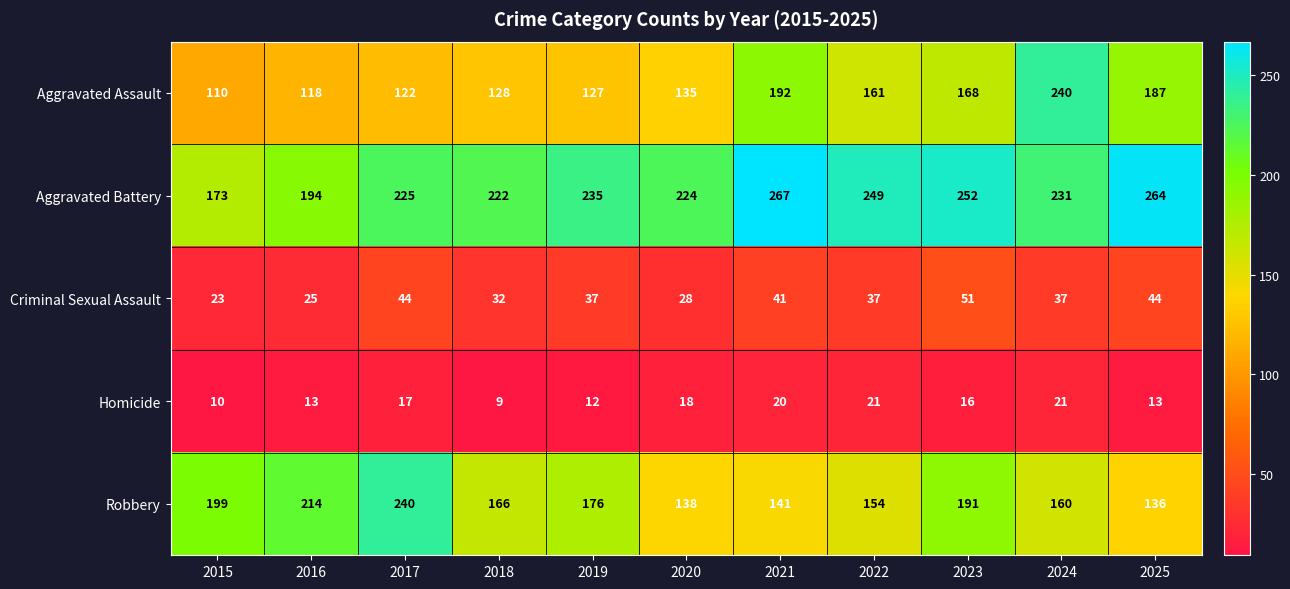

What is the sum of all Aggravated Assault values?

1688